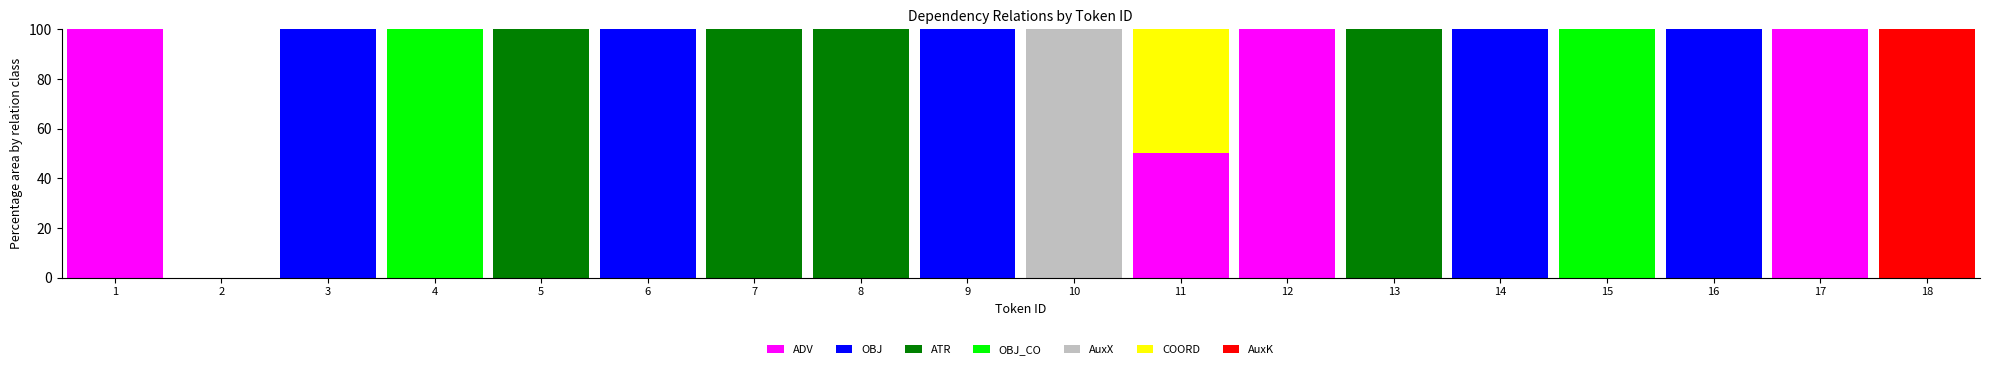

What is the total value across all series at 4?

100